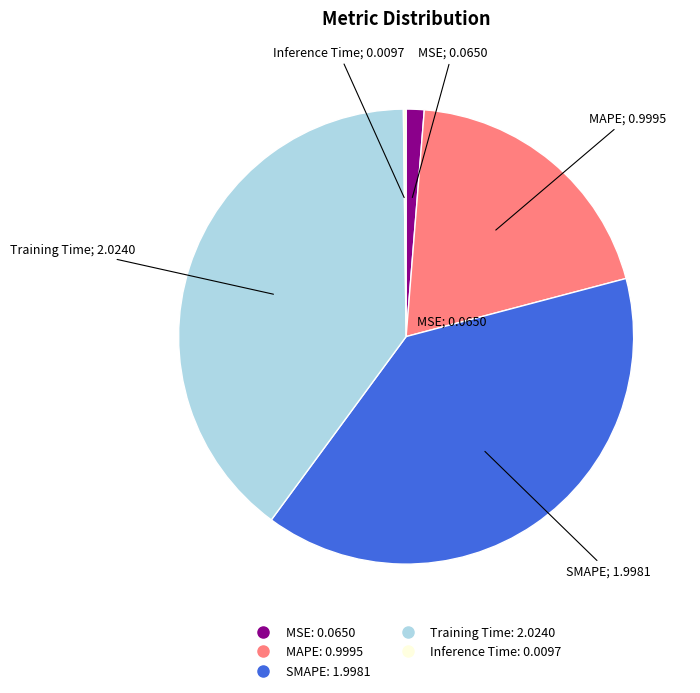

Is there any slice that represents more than half of the pie?

No